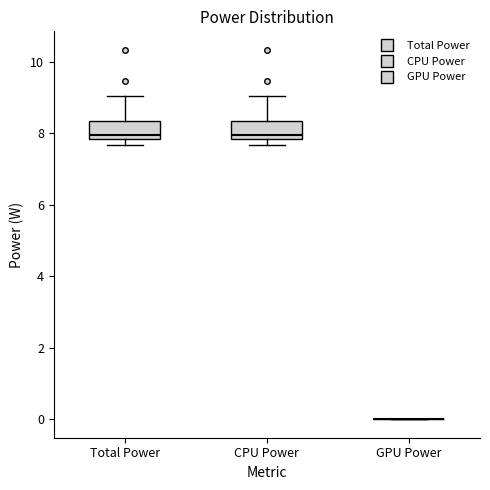

Reading left to right, read every box against the y-axis: the position of its median line, the range the box covers, and the ends of its whiskers. The values are not printed on the chart, so give them approximately, as read against the axis.

Total Power: median 8.0, box 7.8 to 8.4, whiskers 7.6 to 9.0
CPU Power: median 8.0, box 7.8 to 8.4, whiskers 7.6 to 9.0
GPU Power: box collapsed to a line at 0.0, whiskers 0.0 to 0.0